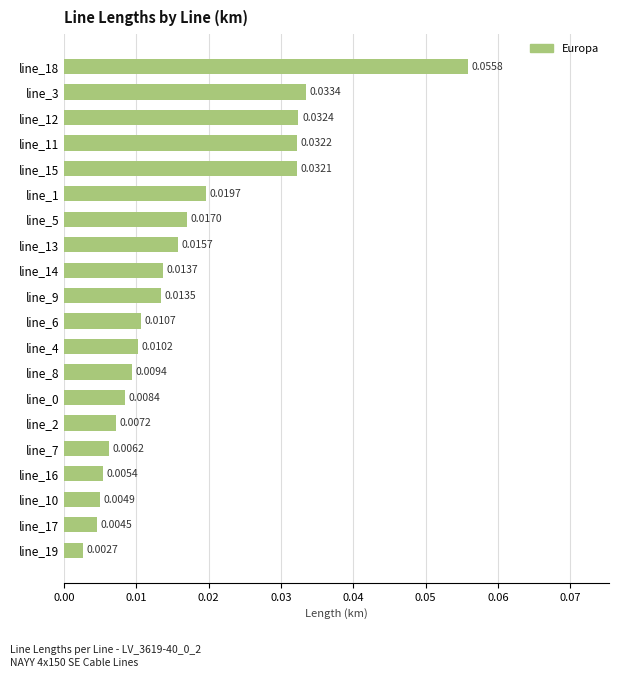

What is the sum of all values?

0.3